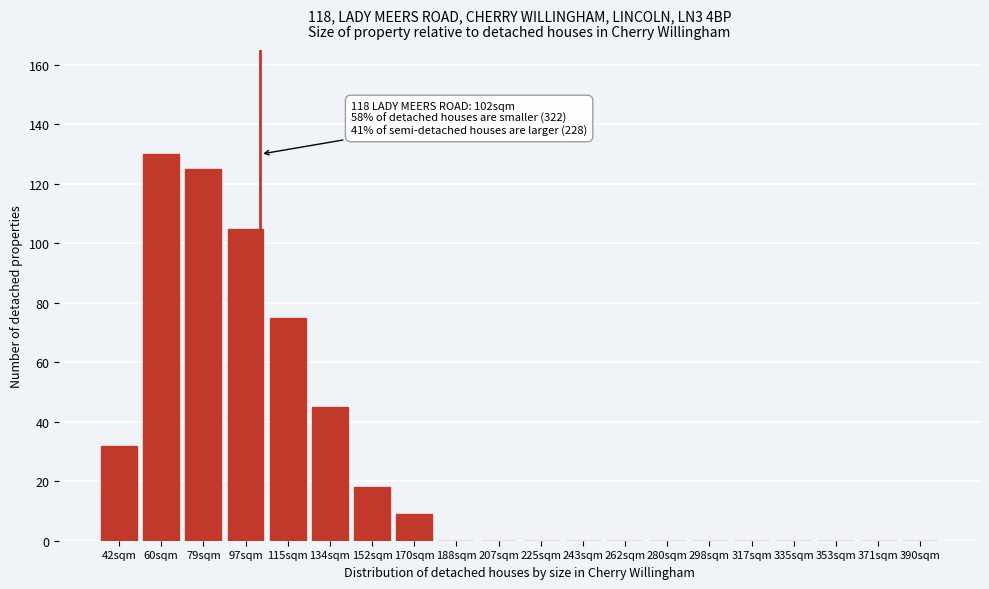

Reading right to left, transcribe all the data shown in this chart.

390sqm=0	371sqm=0	353sqm=0	335sqm=0	317sqm=0	298sqm=0	280sqm=0	262sqm=0	243sqm=0	225sqm=0	207sqm=0	188sqm=0	170sqm=9	152sqm=18	134sqm=45	115sqm=75	97sqm=105	79sqm=125	60sqm=130	42sqm=32